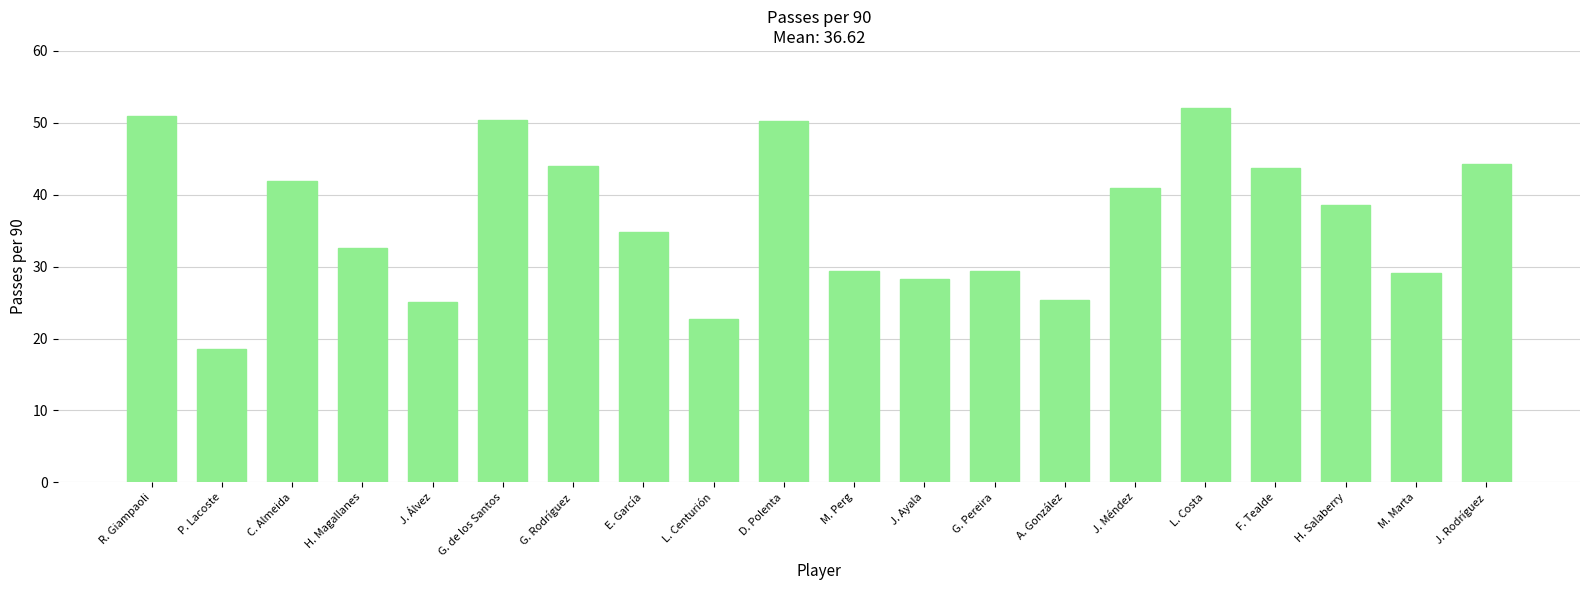

What is the label of the 4th bar from the left?

H. Magallanes